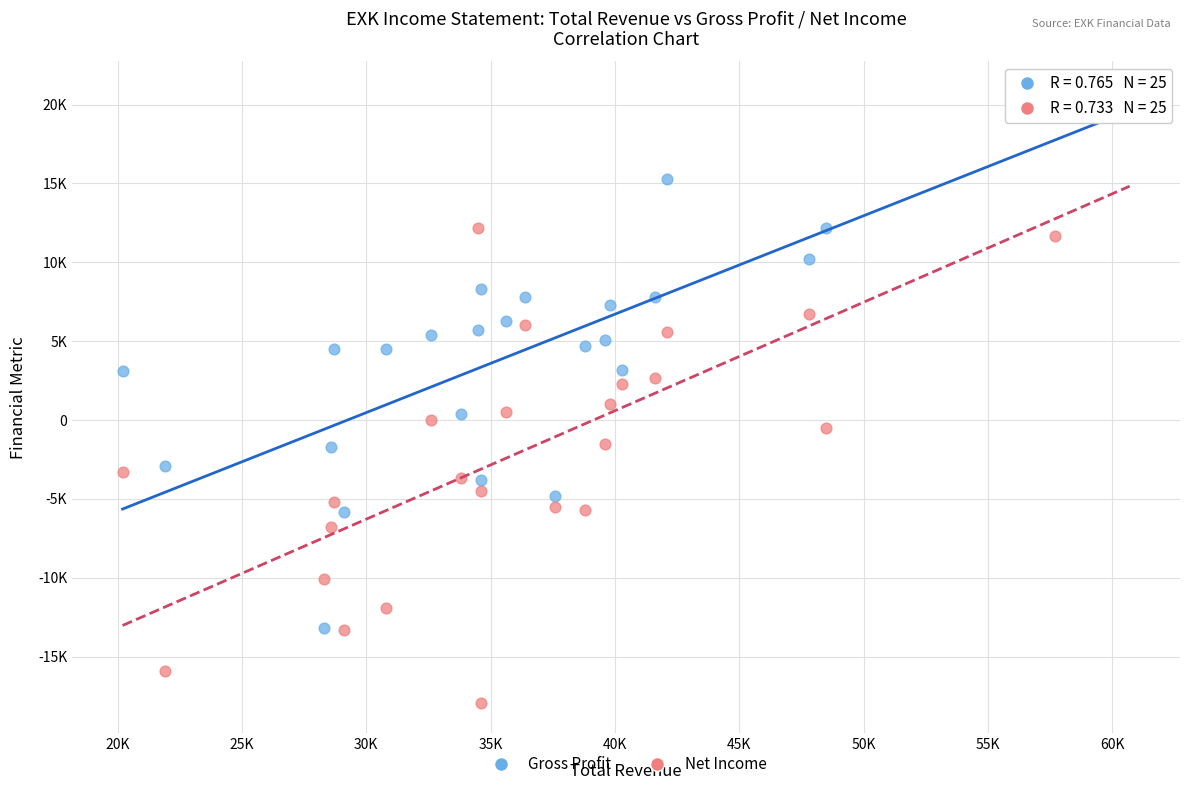

Which series reaches the minimum Y coordinate?

Net Income